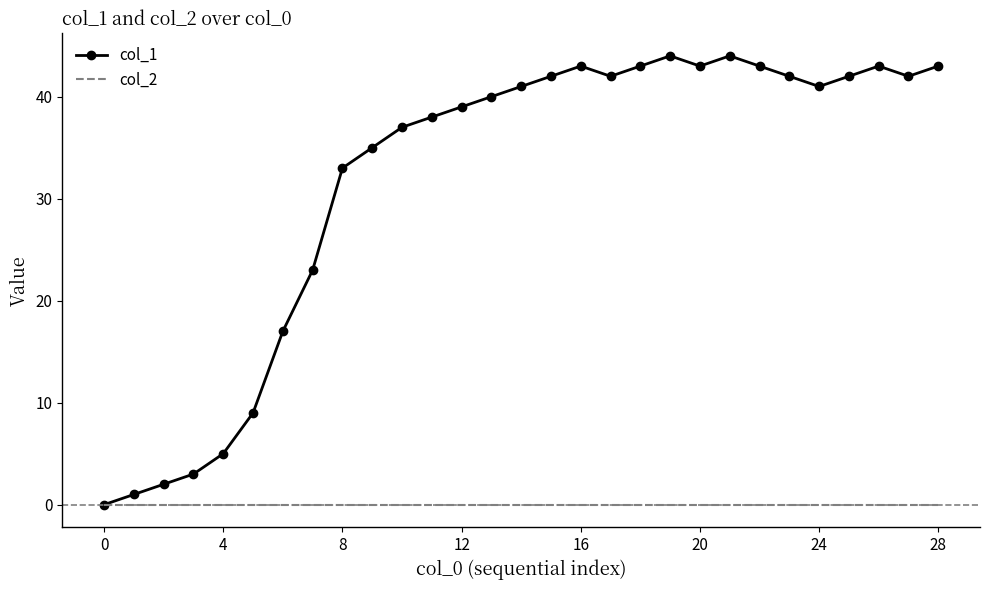

What is the greatest value displayed?

44